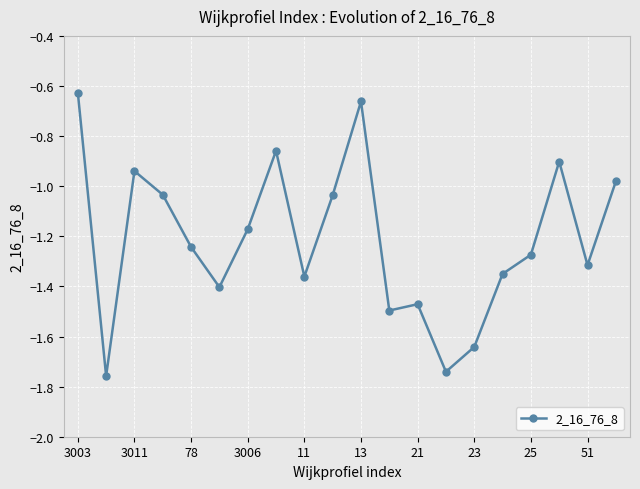

How many data points are less than -1?

14